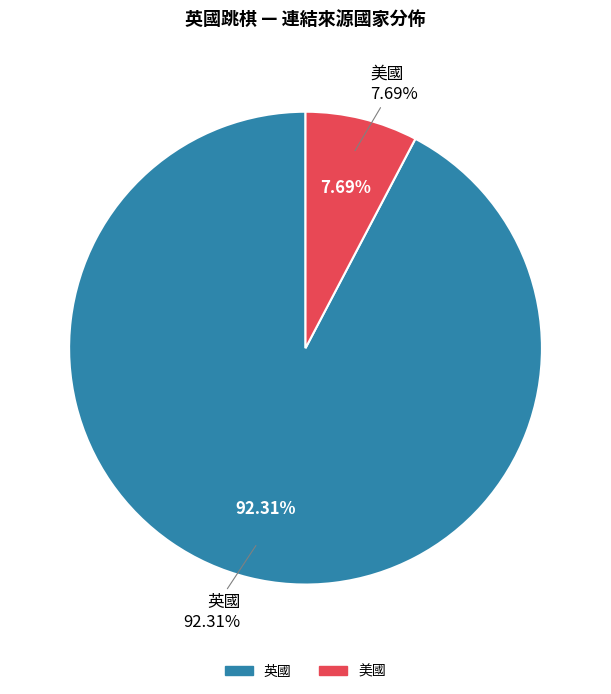

To the nearest percent, what percentage of the pie is 美國?

8%